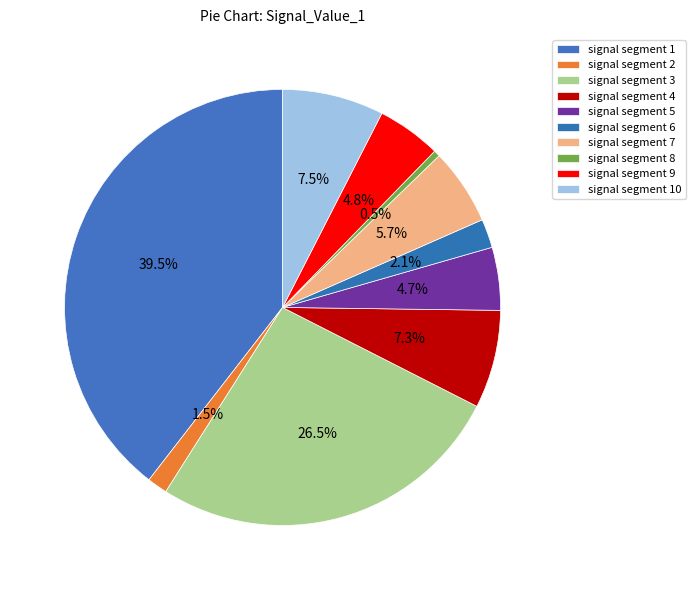

Is there a majority slice in this chart?

No